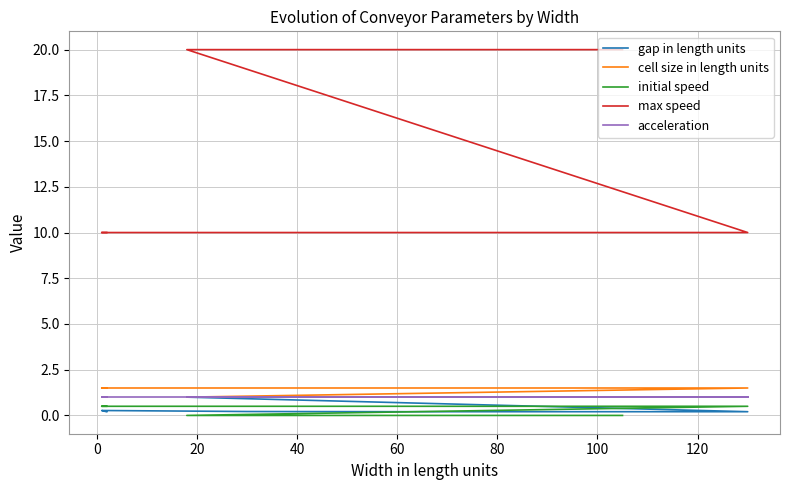

Which category has the lowest value in the cell size in length units series?

80